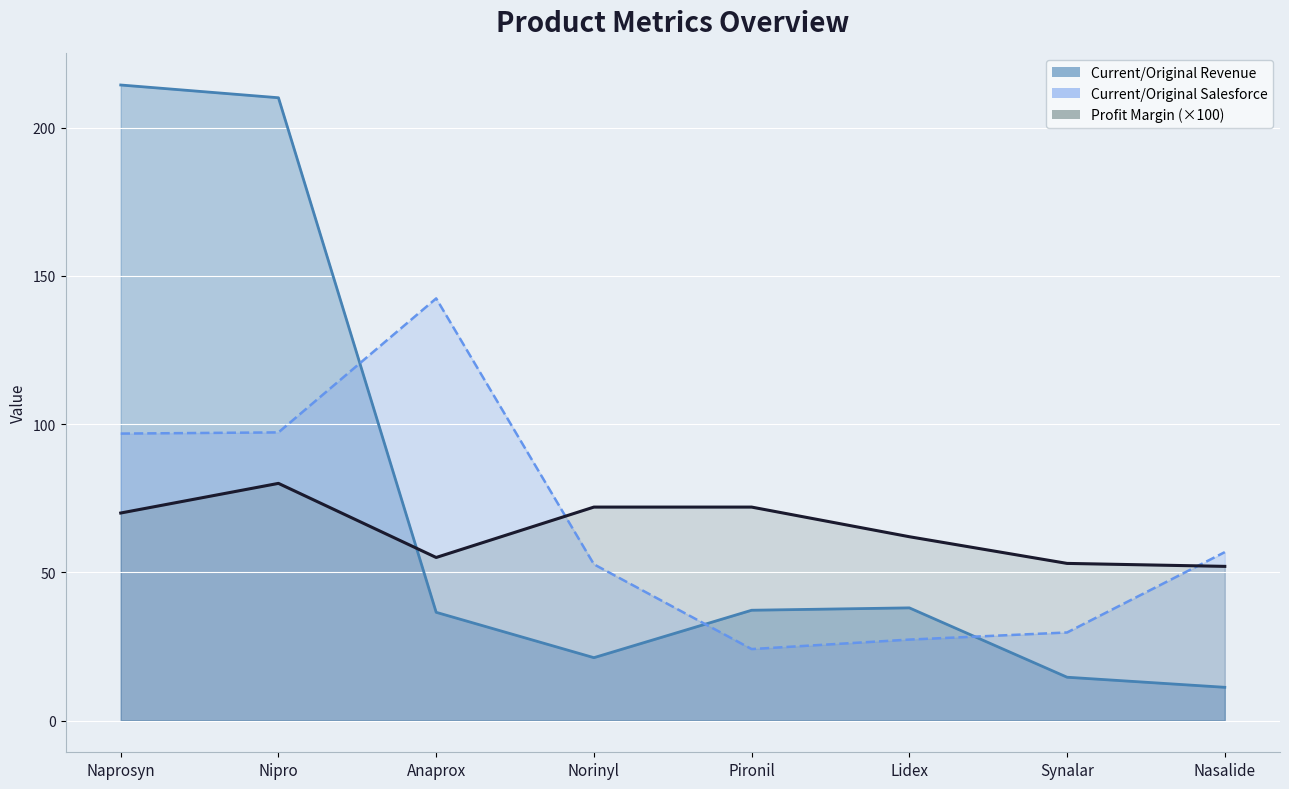

True or false: Profit Margin and Current/Original Salesforce intersect in this chart.

True